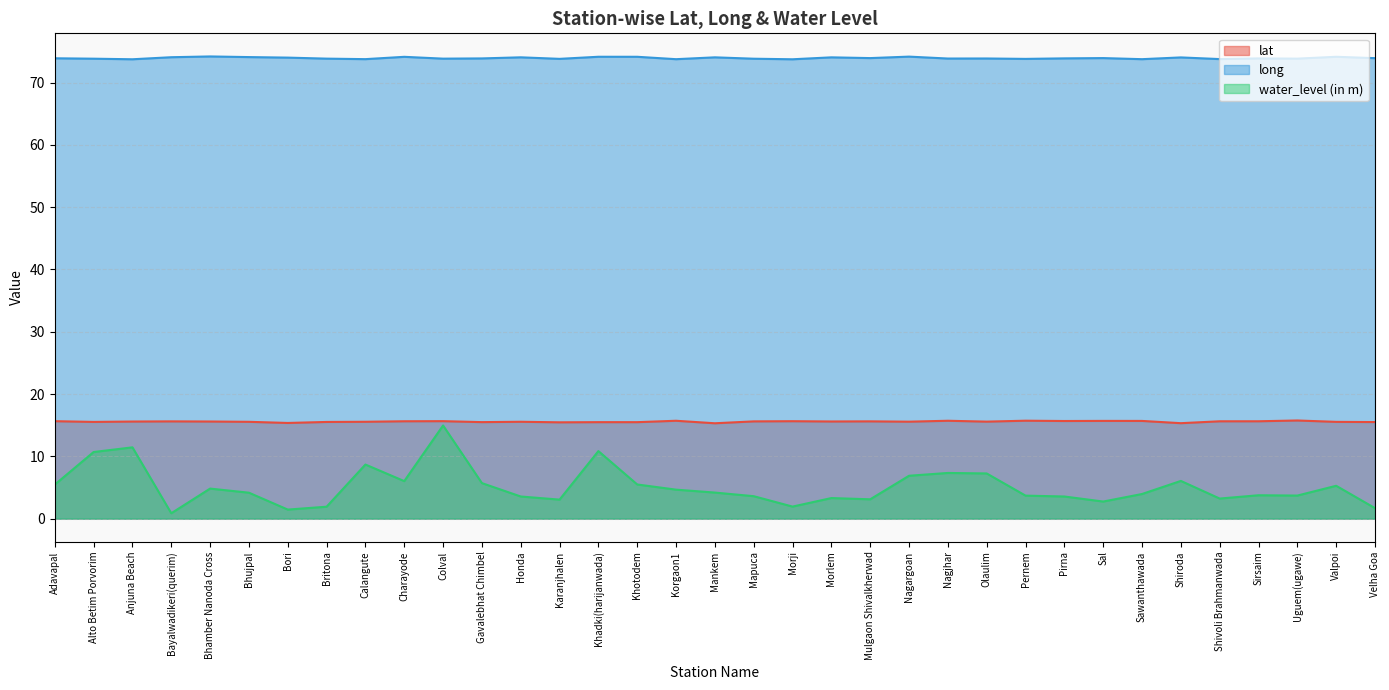

What is the difference between the highest and lowest values at Khadki(harijanwada)?

63.3